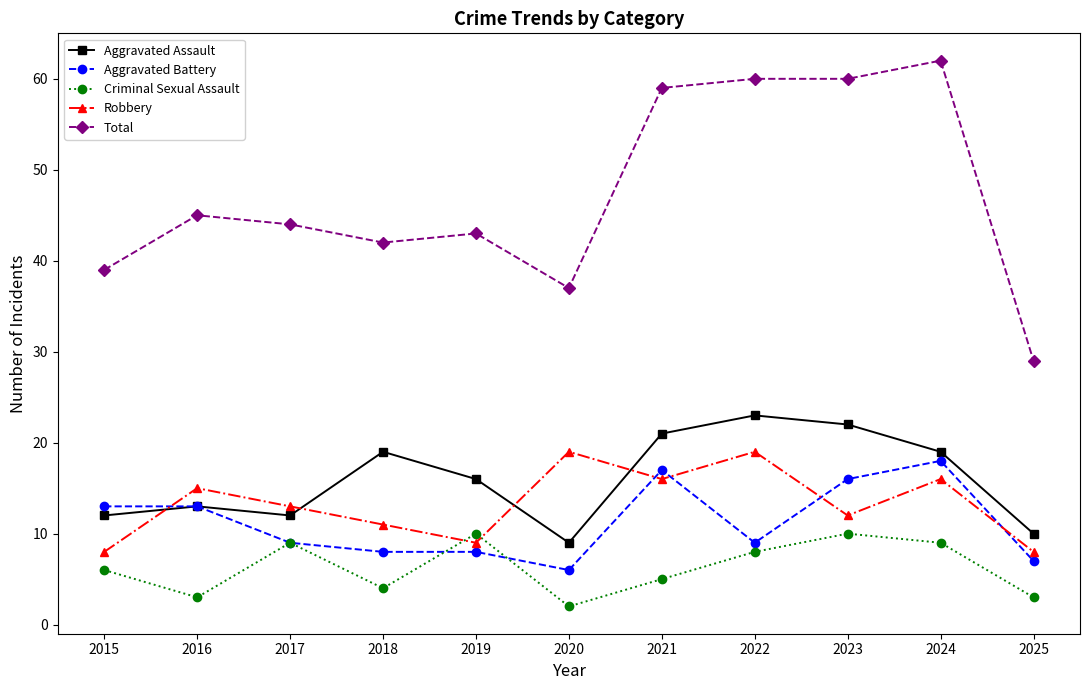

Reading right to left, list all the values displayed in this chart.

Aggravated Assault: 10	19	22	23	21	9	16	19	12	13	12
Aggravated Battery: 7	18	16	9	17	6	8	8	9	13	13
Criminal Sexual Assault: 3	9	10	8	5	2	10	4	9	3	6
Robbery: 8	16	12	19	16	19	9	11	13	15	8
Total: 29	62	60	60	59	37	43	42	44	45	39